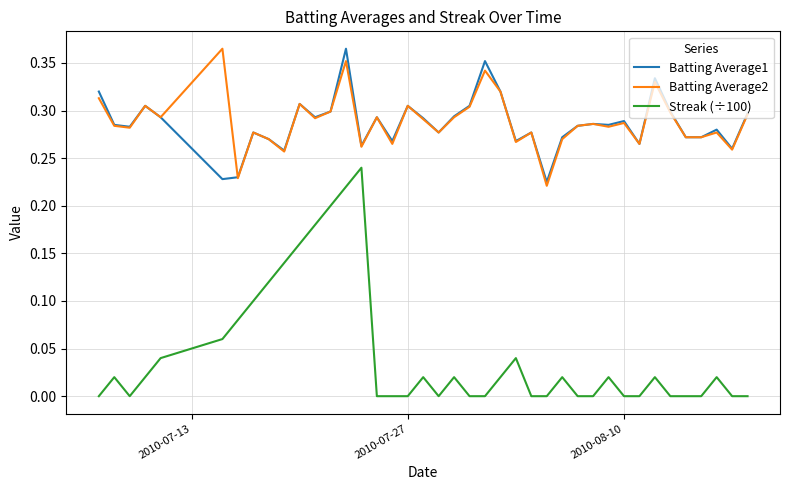

True or false: Batting Average2 and Streak (÷100) intersect in this chart.

False